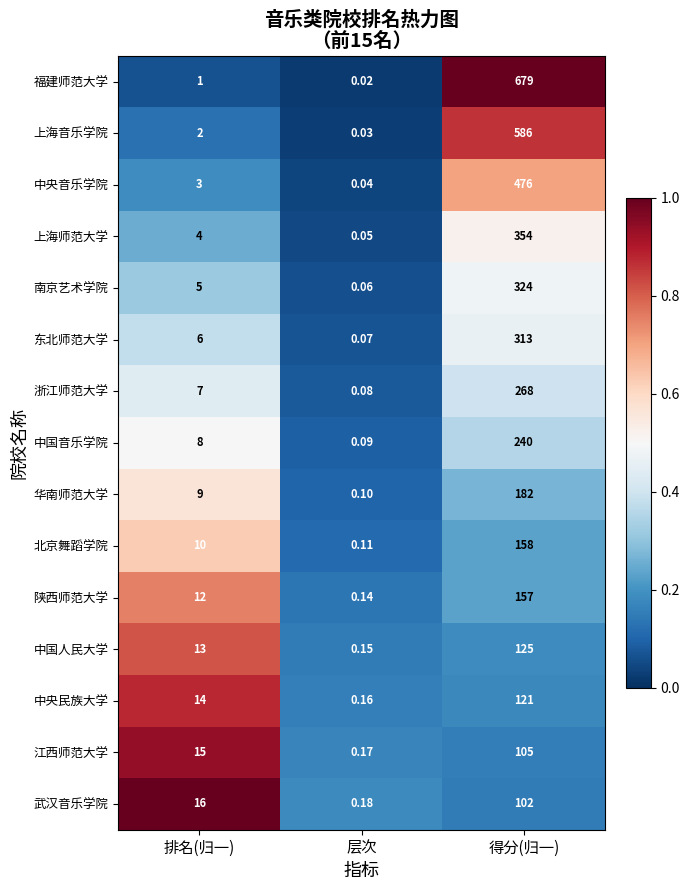

Which label corresponds to the smallest value in the chart?

层次